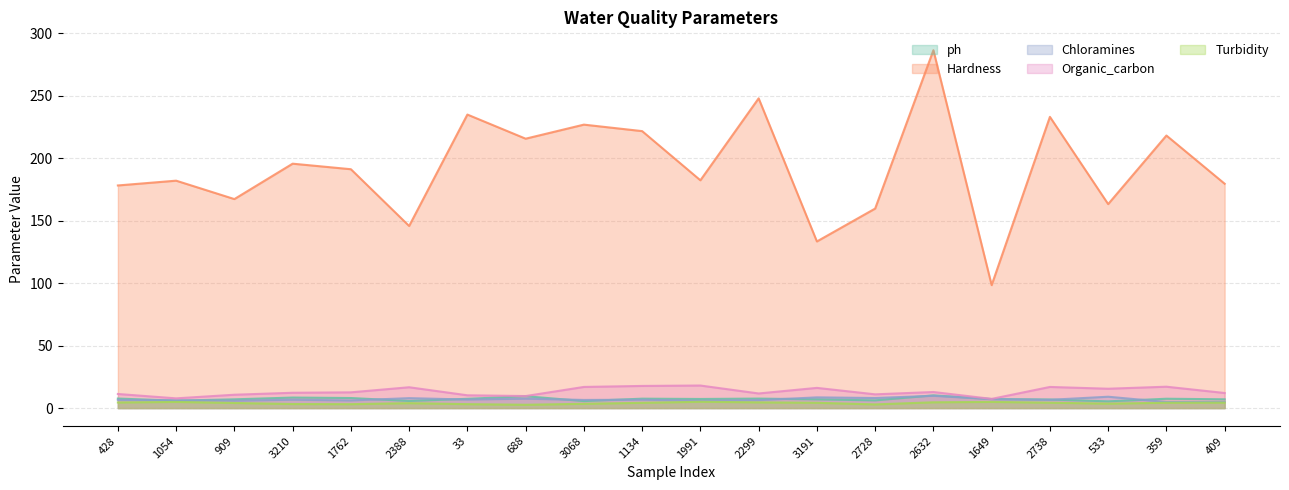

The ph series shows 17.6 at 2632. True or false?

False